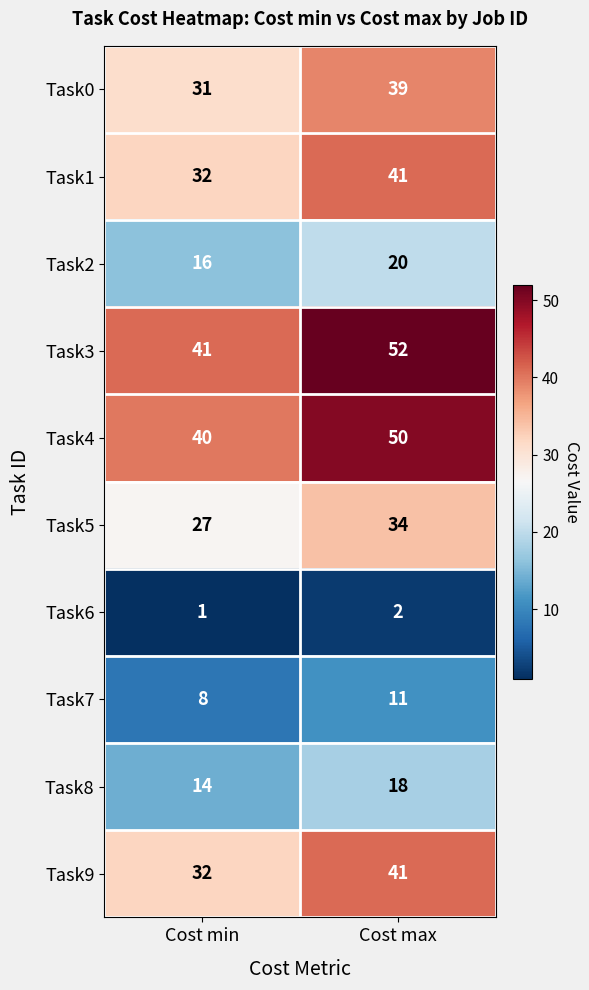

What is the minimum value shown in the chart?

1